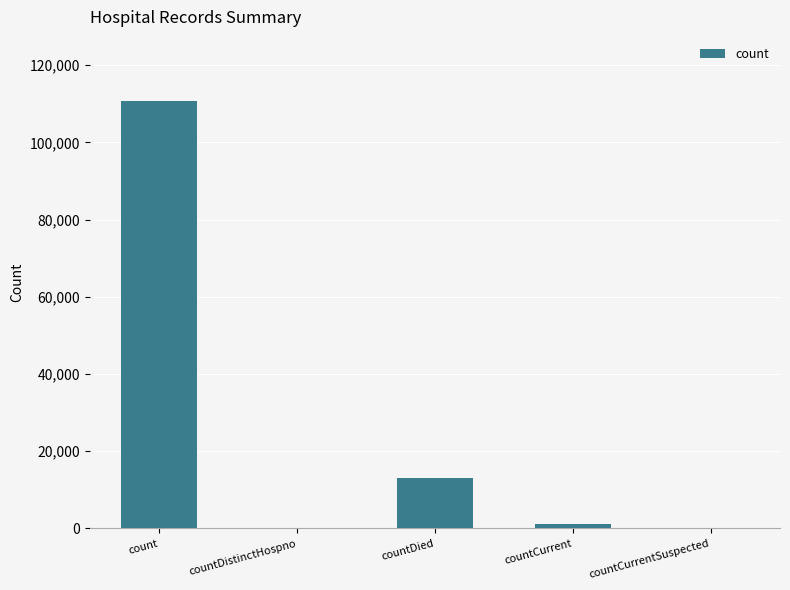

The value at countDied is 19185. True or false?

False